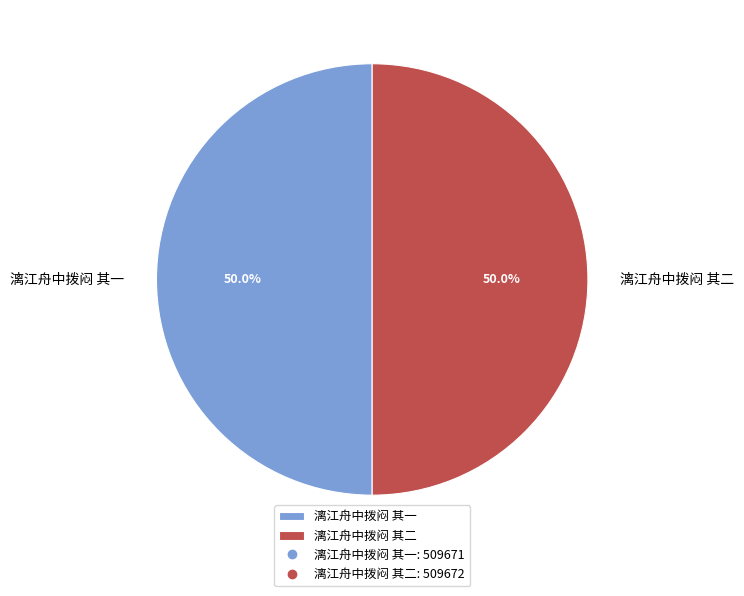

What percentage is NOT represented by 漓江舟中拨闷 其二?

50.0%